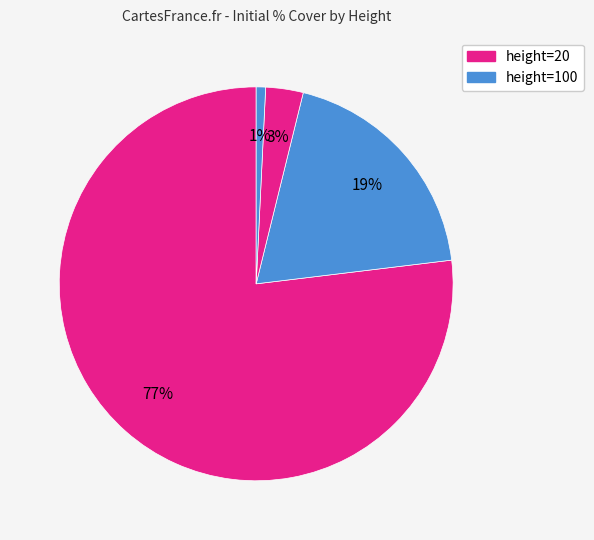

How many segments does this pie chart have?

4